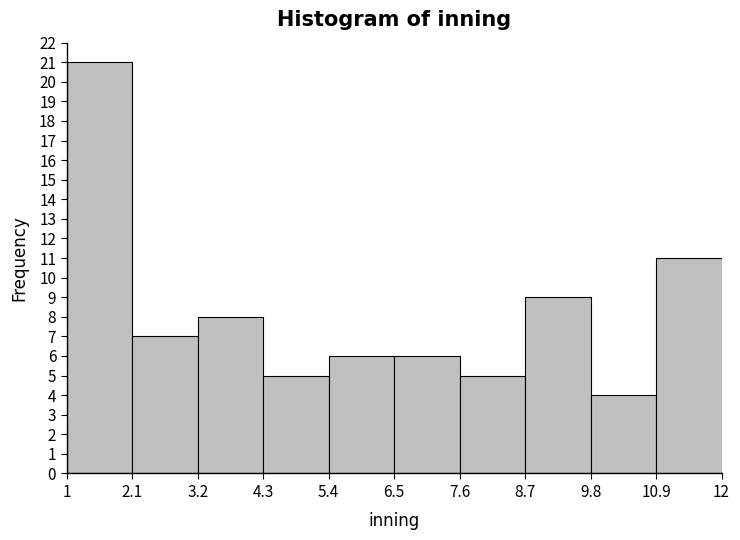

Reading left to right, transcribe this chart: for each bar, give the range it covers on the x-axis and its height. The values are not printed on the chart, so give them approximately, as read against the axis.

1 to 2.1: 21
2.1 to 3.2: 7
3.2 to 4.3: 8
4.3 to 5.4: 5
5.4 to 6.5: 6
6.5 to 7.6: 6
7.6 to 8.7: 5
8.7 to 9.8: 9
9.8 to 10.9: 4
10.9 to 12: 11